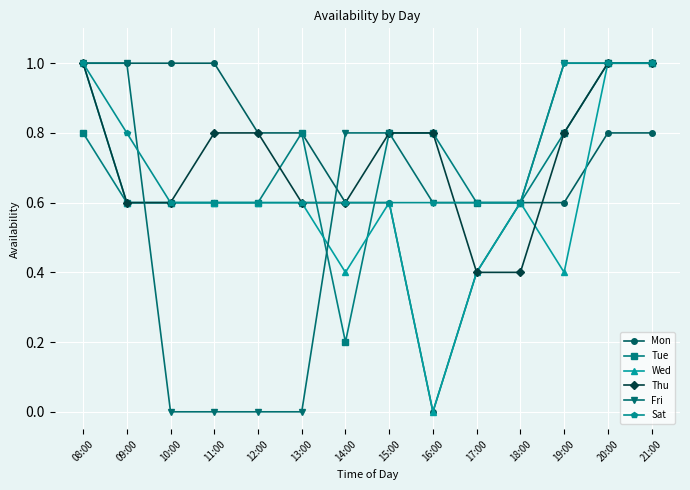

Between 13:00 and 16:00, which series saw the biggest shift?

Mon